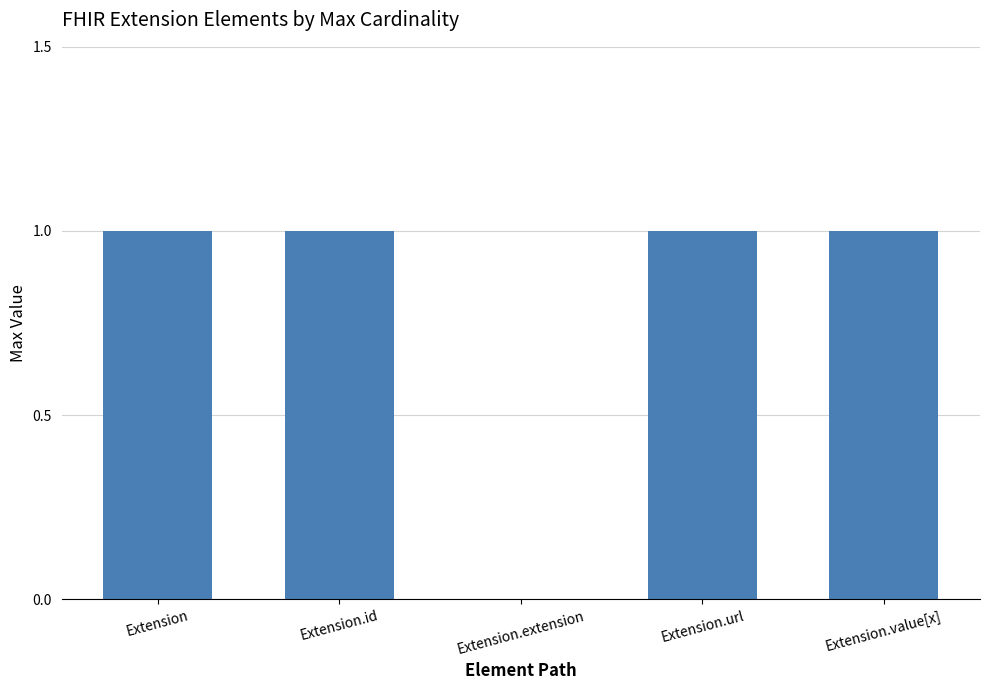

Count the values in the range 1 to 2.

4